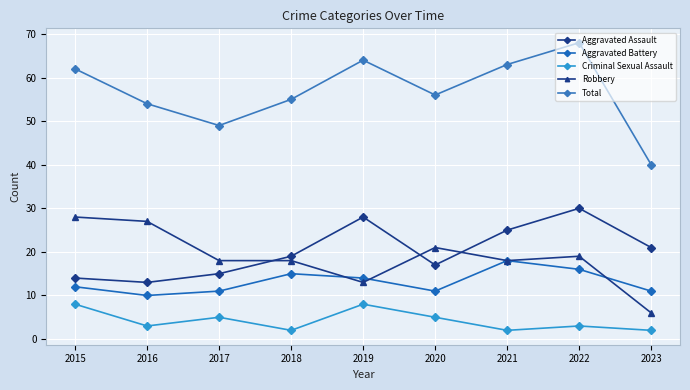

How many data points does each series have?

9